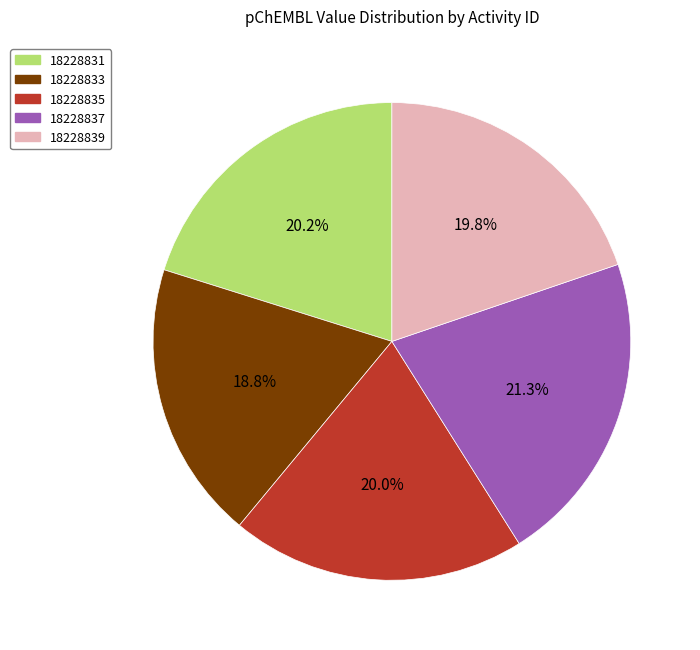

What is the ratio of the value at 18228837 to the value at 18228835?

1.1